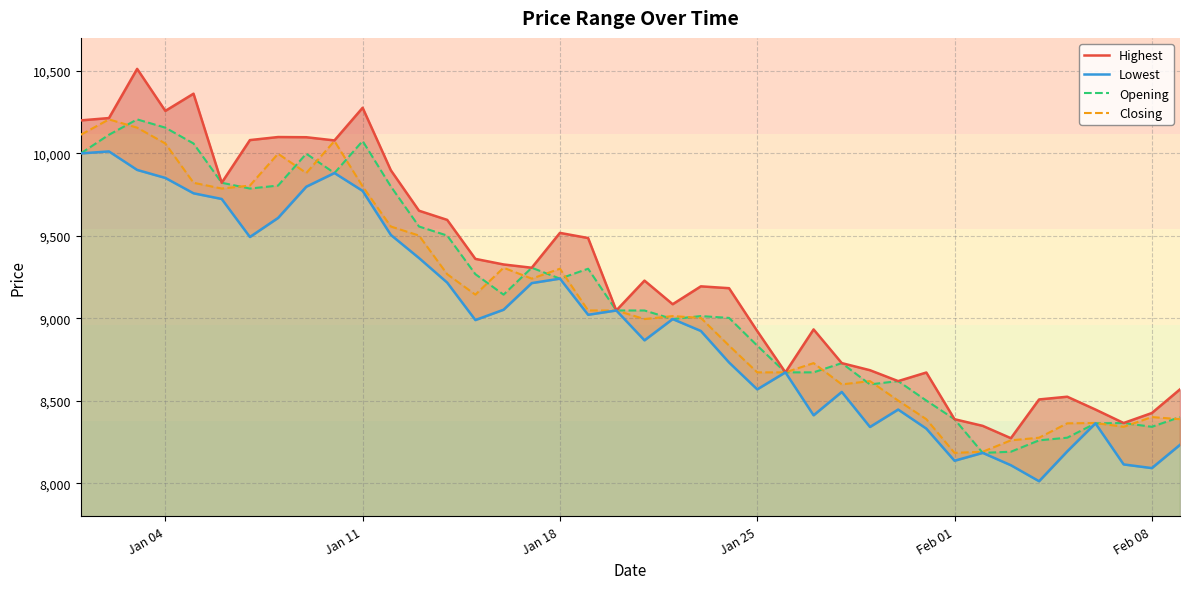

How many data points in Opening are less than 9048?

19